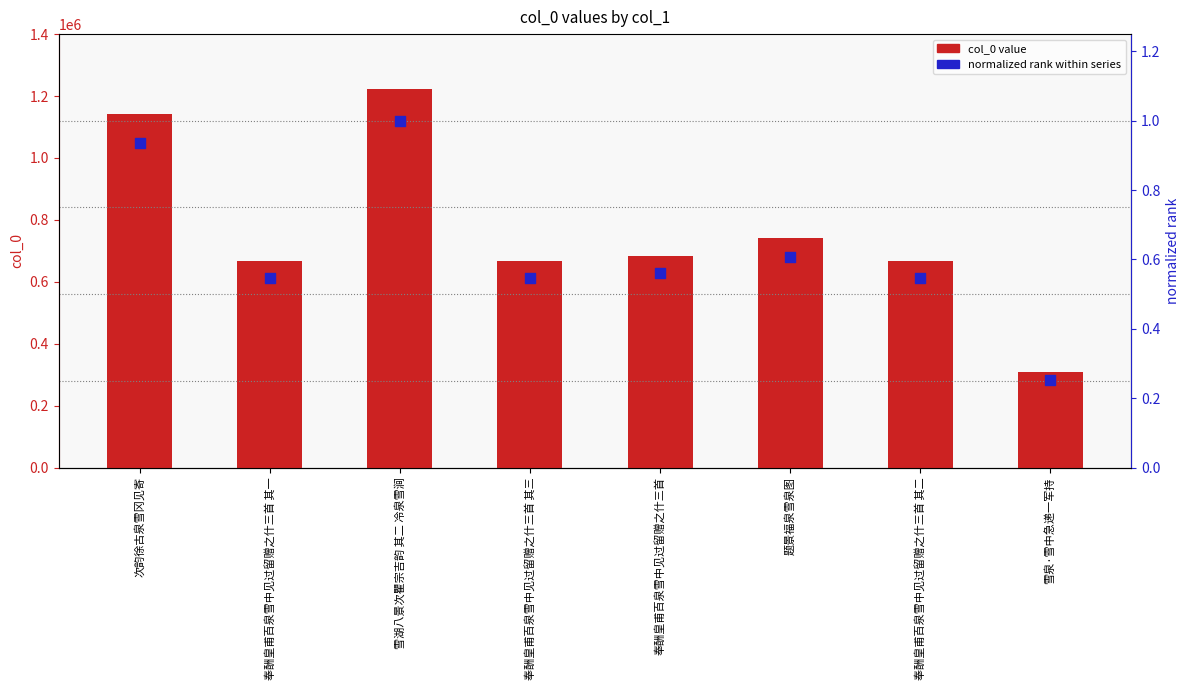

Which series has the largest Y range (max minus min)?

col_0